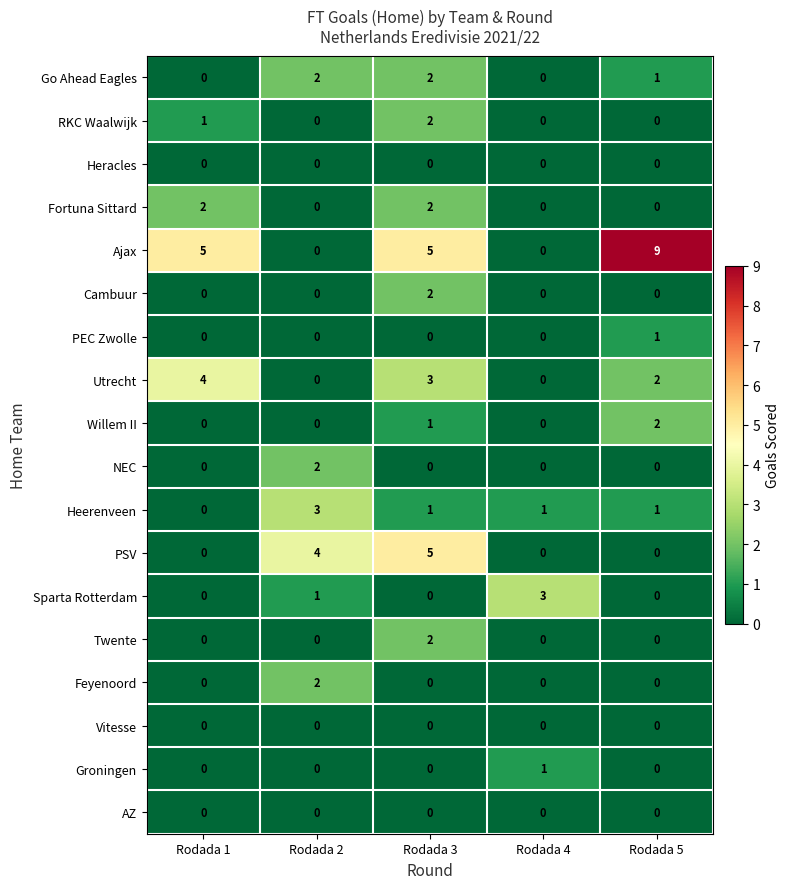

True or false: Sparta Rotterdam has a value of 0 at Rodada 5.

True